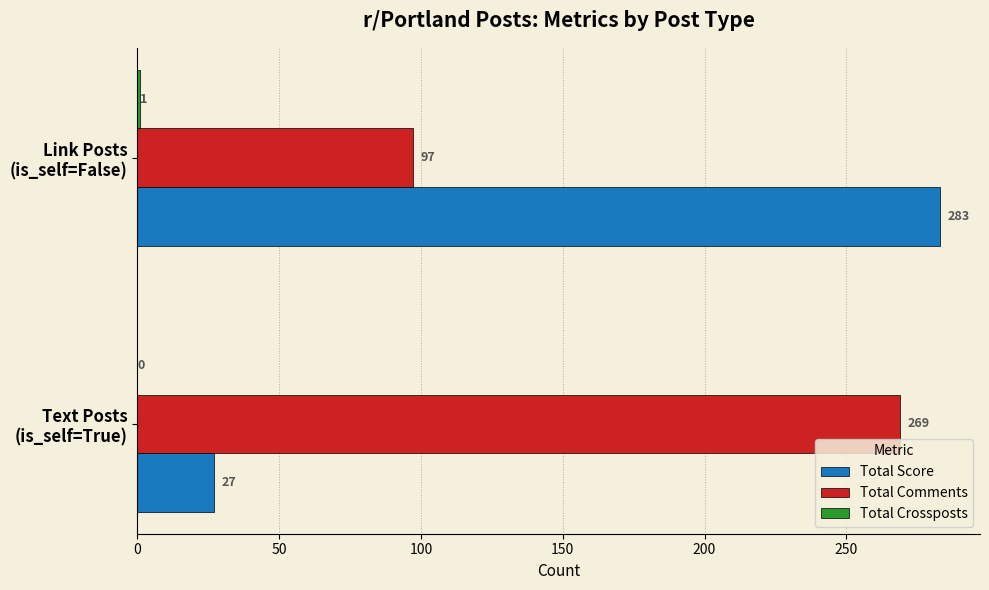

Which series has the largest range (max minus min)?

Total Score